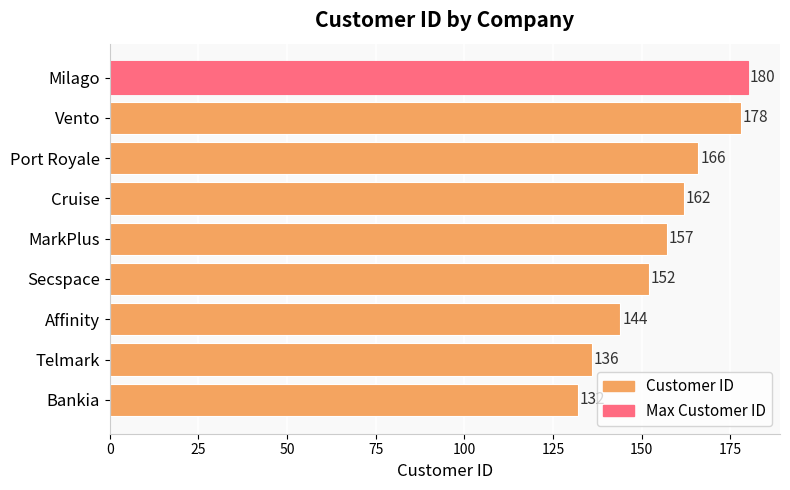

What is the ratio of the value at Vento to the value at Port Royale?

1.1